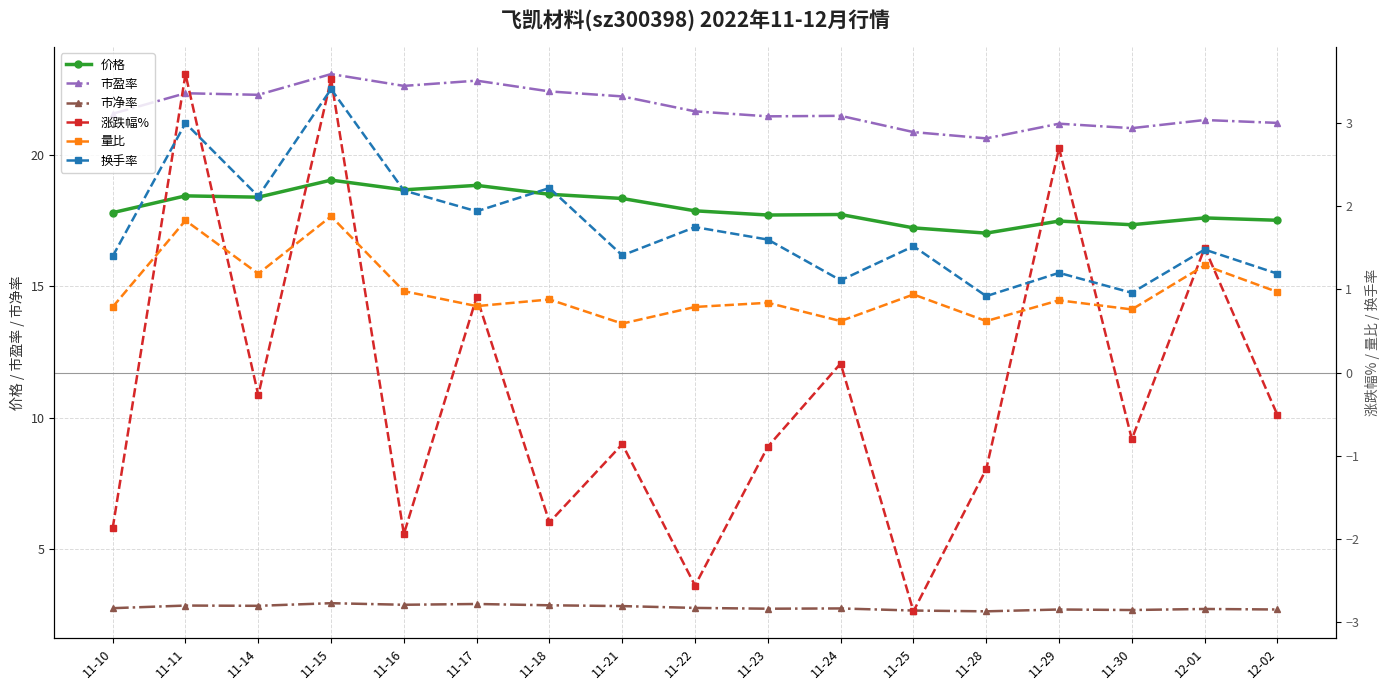

Count the number of categories in the chart.

17